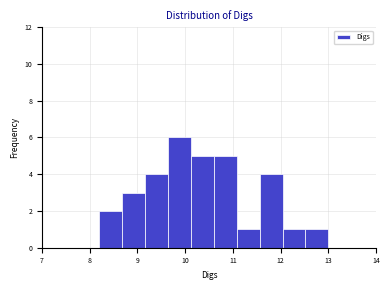

Reading left to right, transcribe this chart: for each bar, give the range it covers on the x-axis and its height. Neither the bar edges nor the heights are printed on the chart, so give them approximately, as read against the axes.

8.20 to 8.68: 2
8.68 to 9.16: 3
9.16 to 9.64: 4
9.64 to 10.12: 6
10.12 to 10.60: 5
10.60 to 11.08: 5
11.08 to 11.56: 1
11.56 to 12.04: 4
12.04 to 12.52: 1
12.52 to 13.00: 1